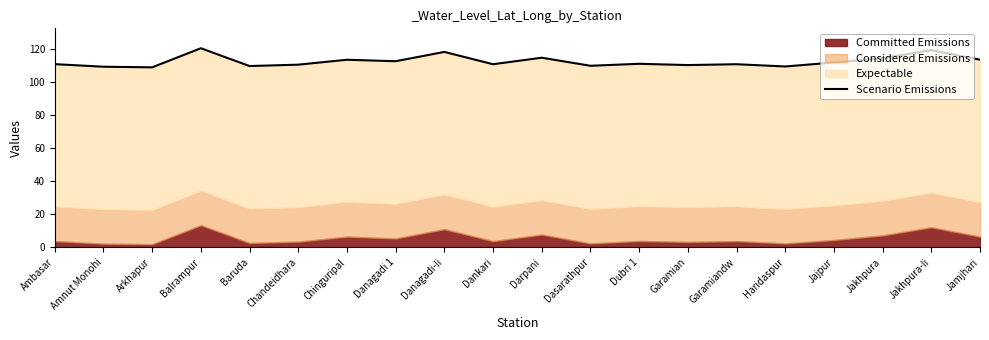

What is the maximum value shown in the chart?

120.2